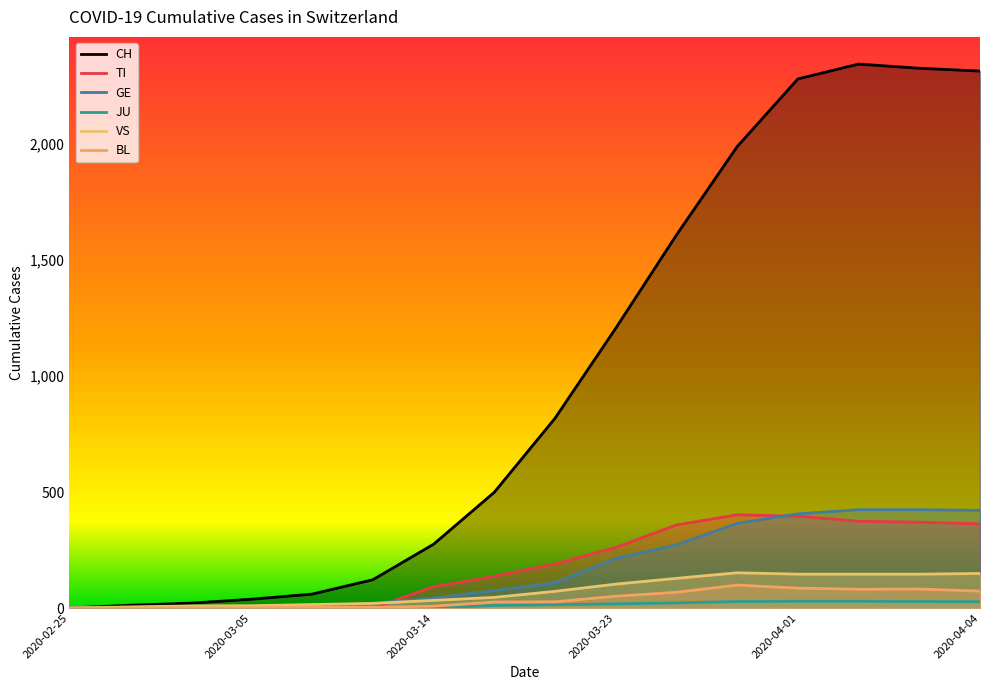

Rank the series by their maximum value, from lowest to highest.

JU, BL, VS, TI, GE, CH